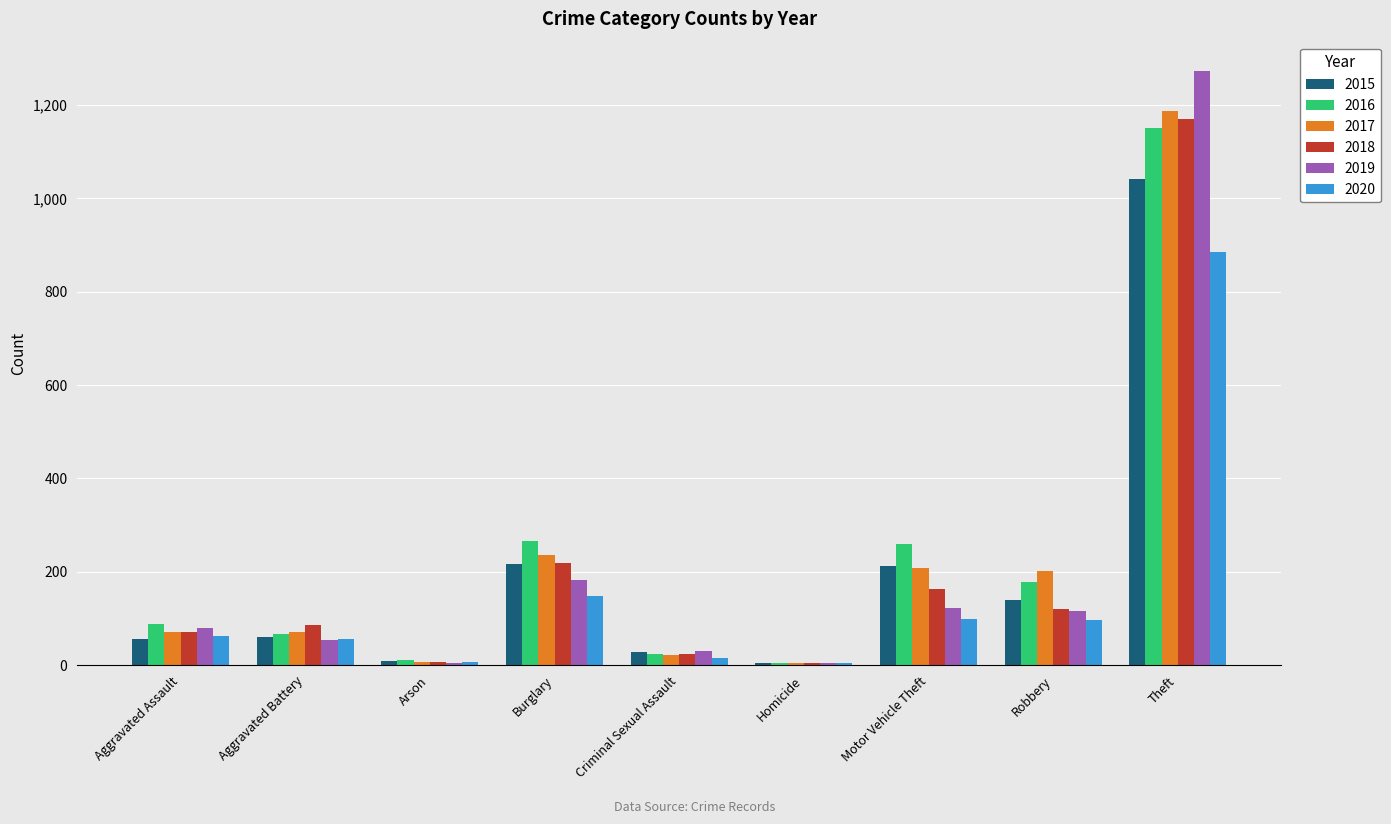

The 2015 series shows 1711 at Theft. True or false?

False